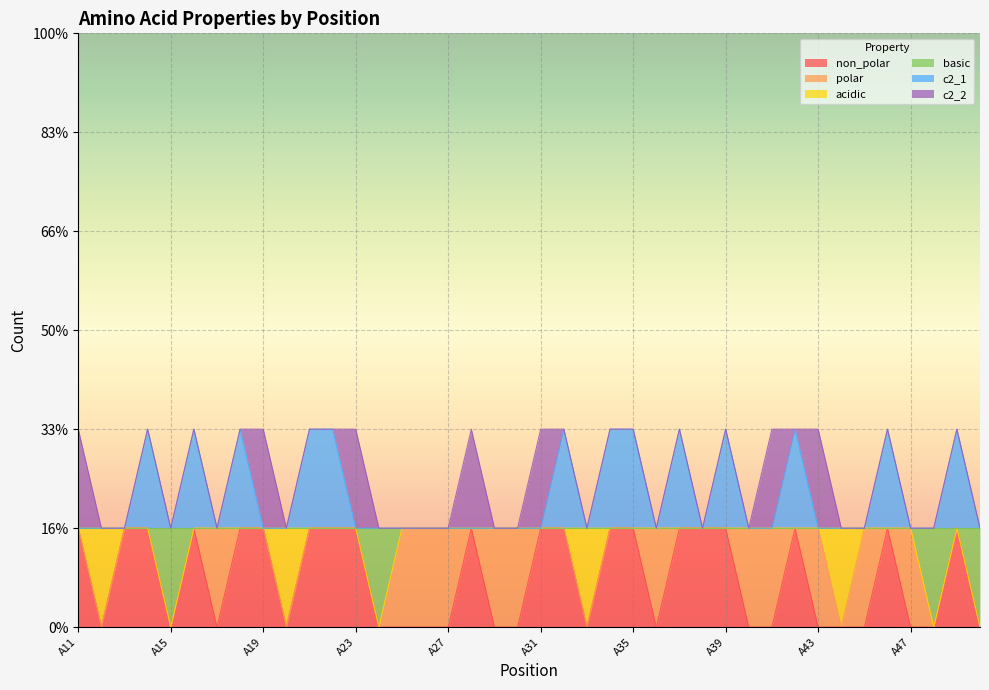

Which category has the lowest value in the c2_1 series?

A11